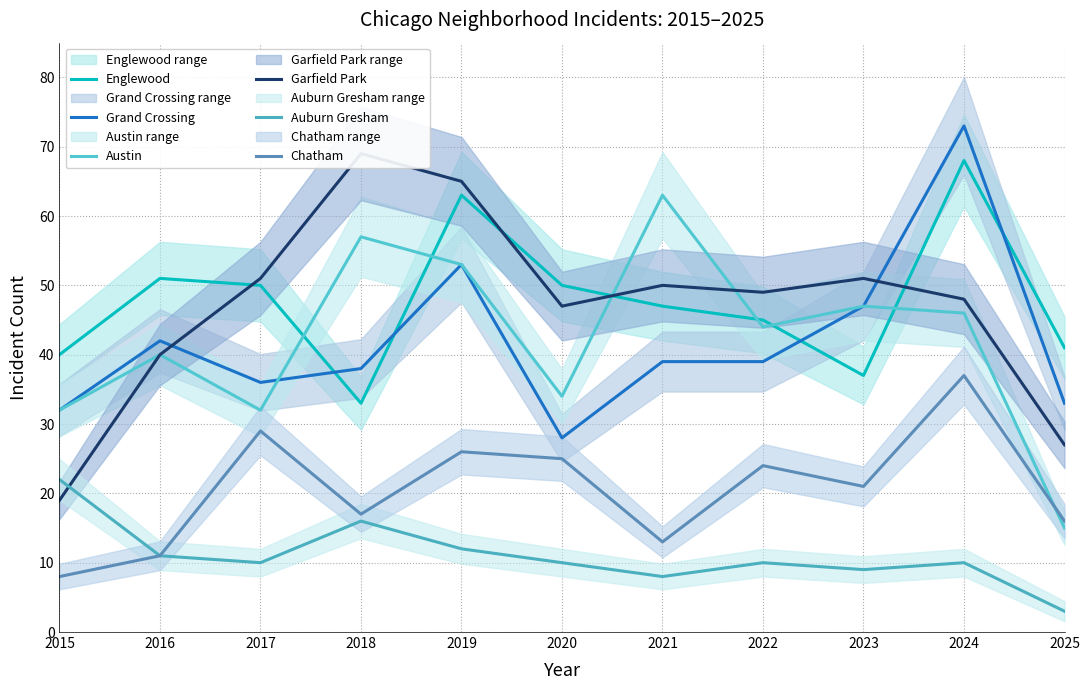

What is the difference between the highest and lowest values at 2015?

32